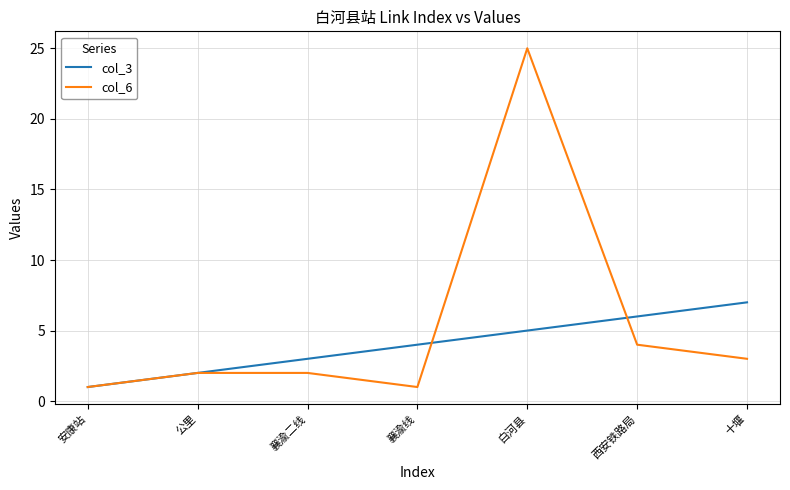

Count the number of categories in the chart.

7